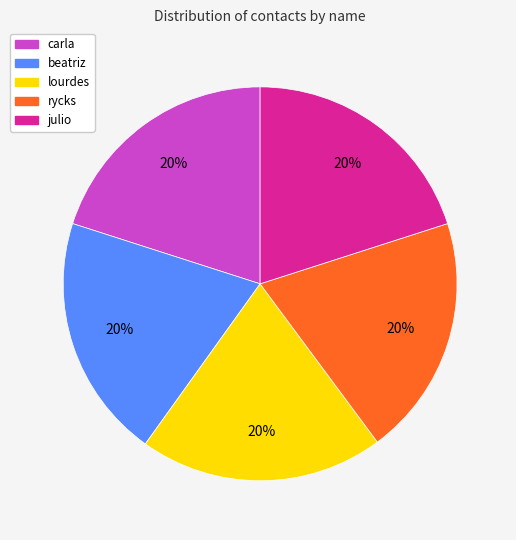

To the nearest percent, what is the average slice percentage?

20%